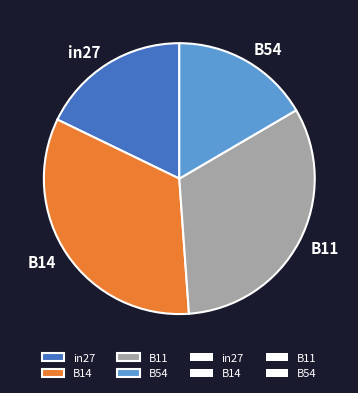

Does B14 represent more than half of the total?

No